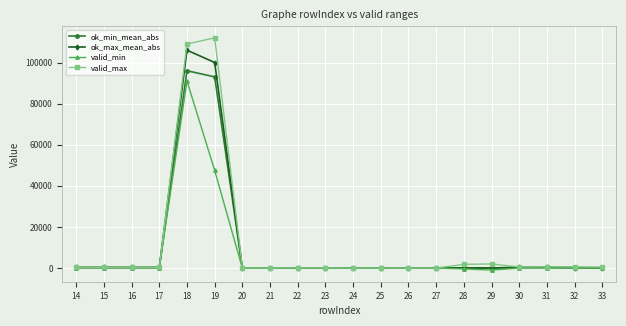

Which category has the highest value across all series?

19